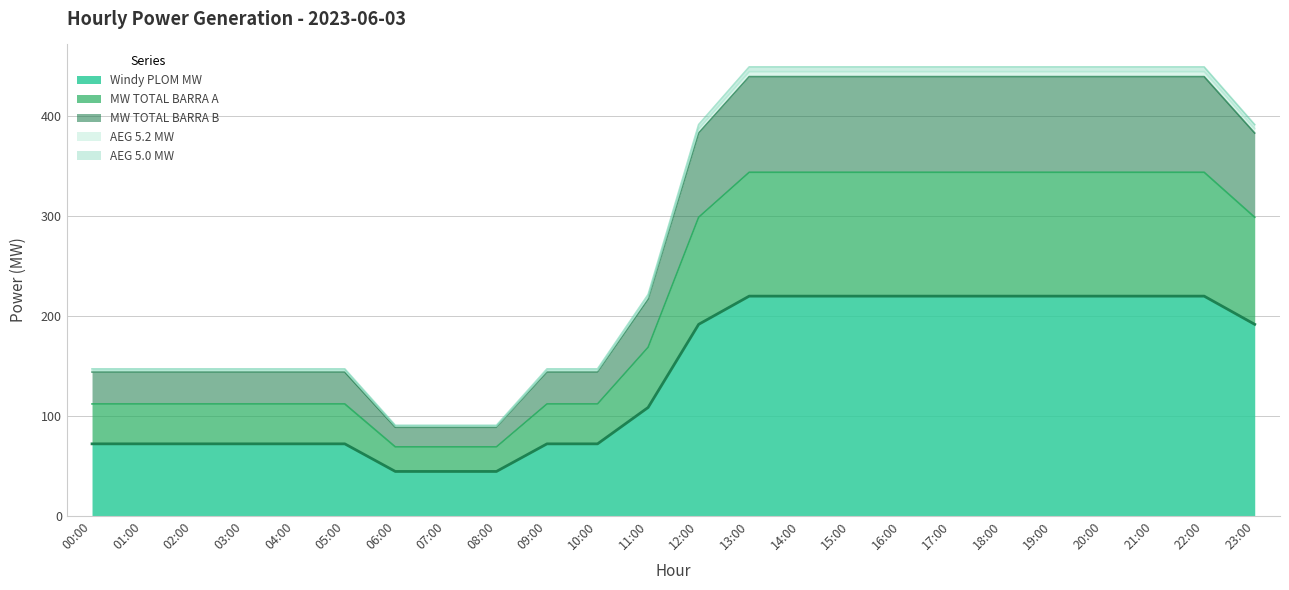

True or false: MW TOTAL BARRA A and Windy PLOM MW cross at least once.

False